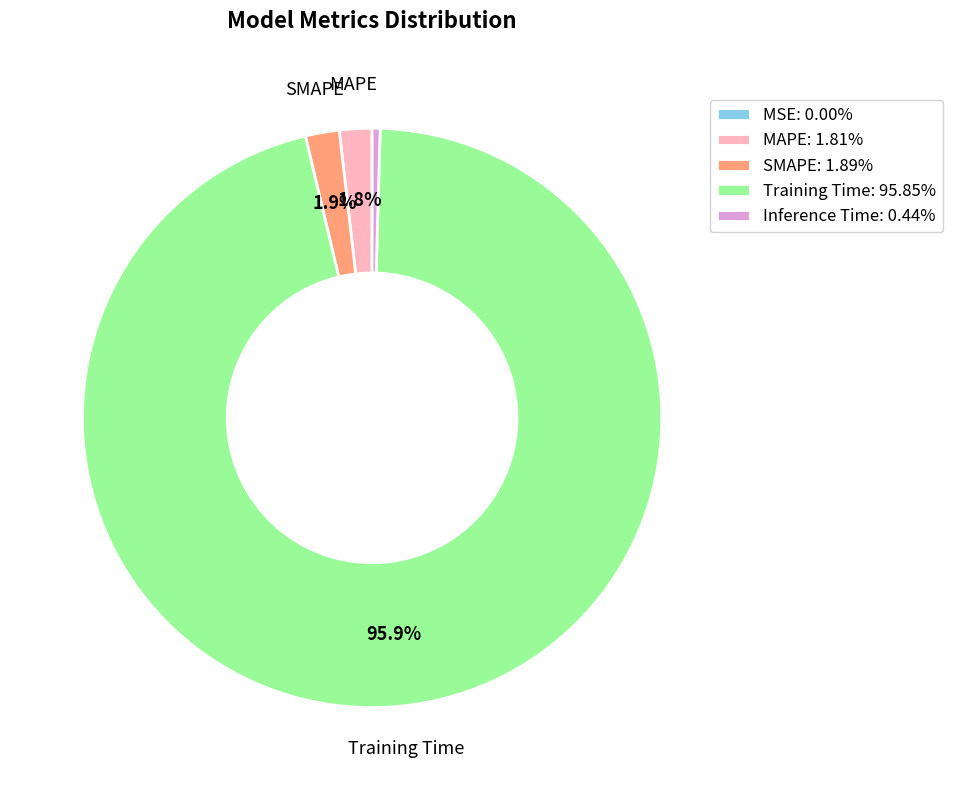

What is the largest slice in the pie chart?

Training Time